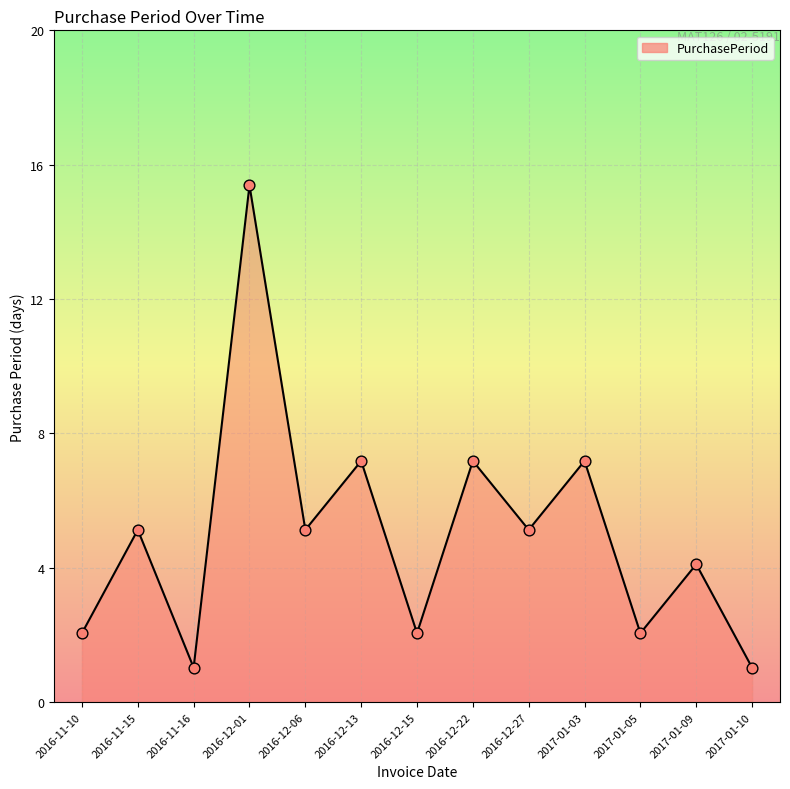

What is the ratio of the value at 2017-01-05 to the value at 2016-12-06?

0.4